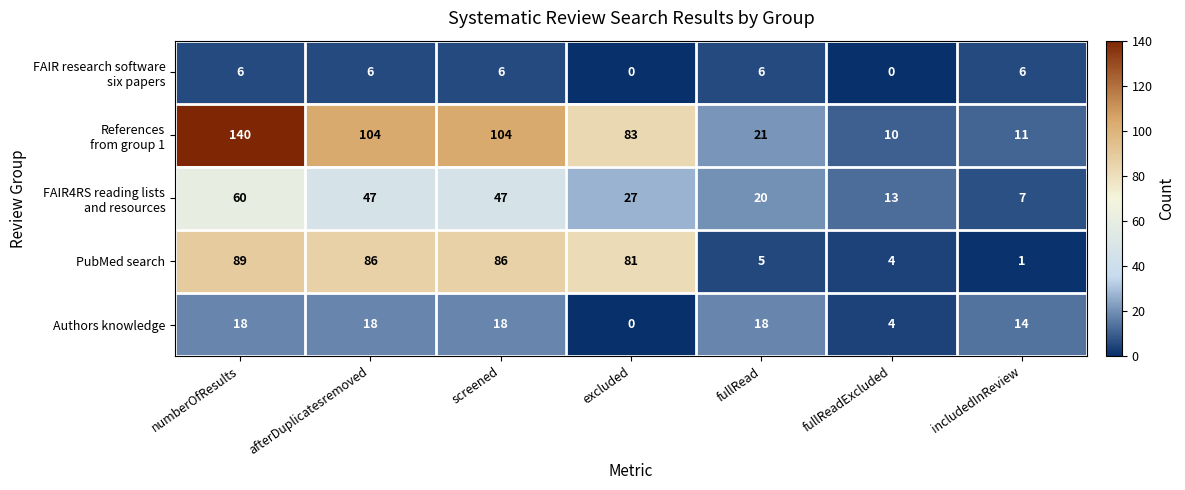

What is the total value across all series at afterDuplicatesremoved?

261